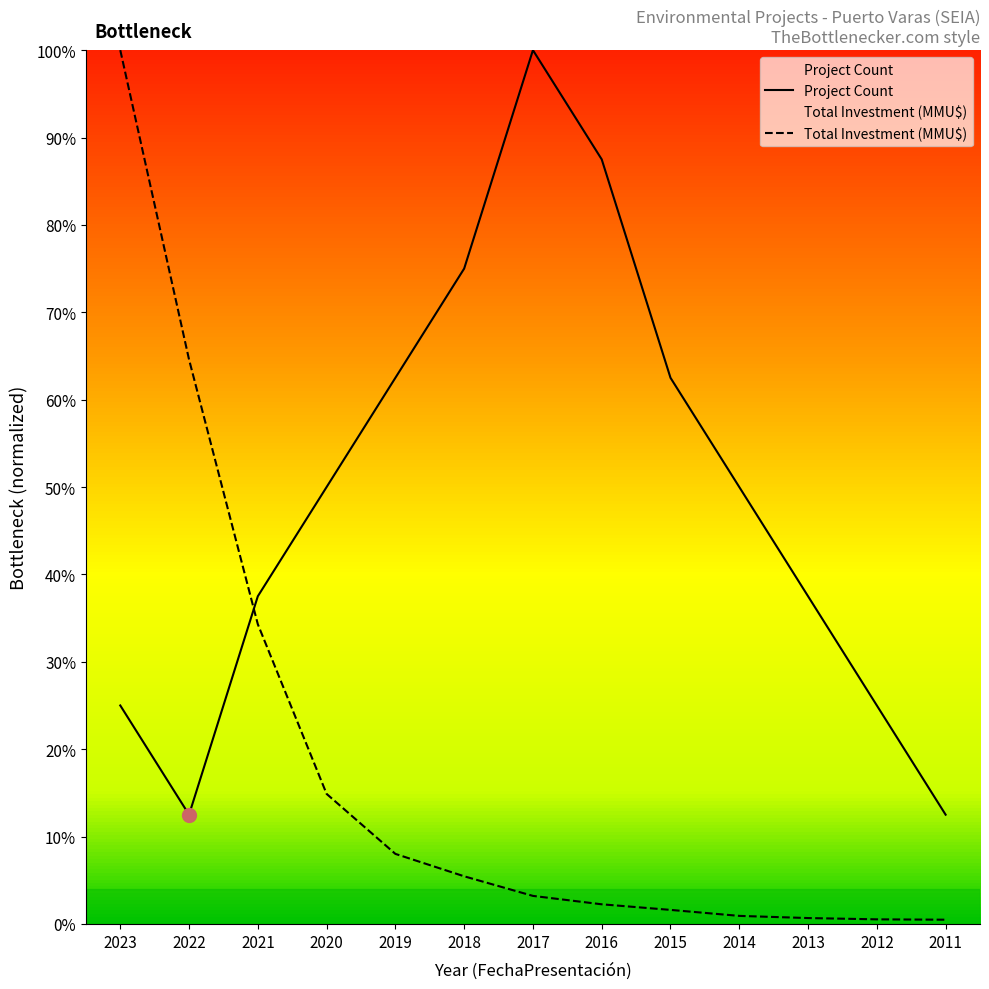

True or false: Total Investment (MMU$) and Project Count intersect in this chart.

True